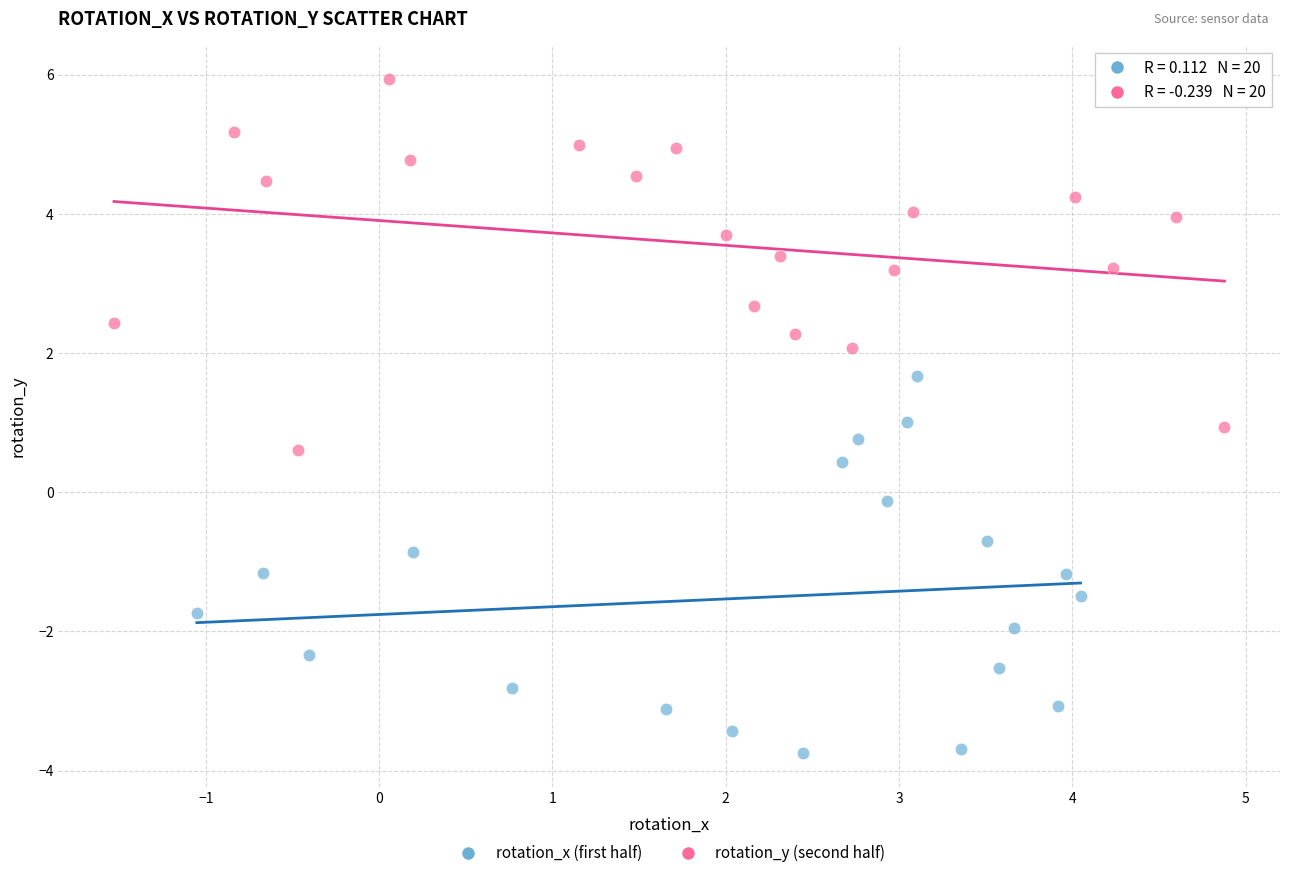

Which series contains the highest Y value?

rotation_y (second half)